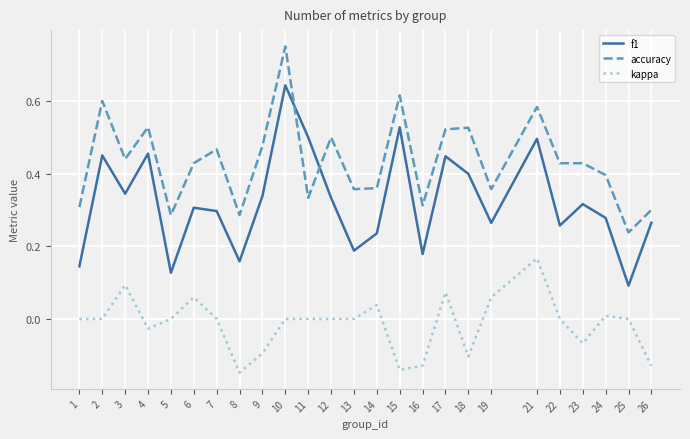

What are all the series names shown in the legend?

f1, accuracy, kappa